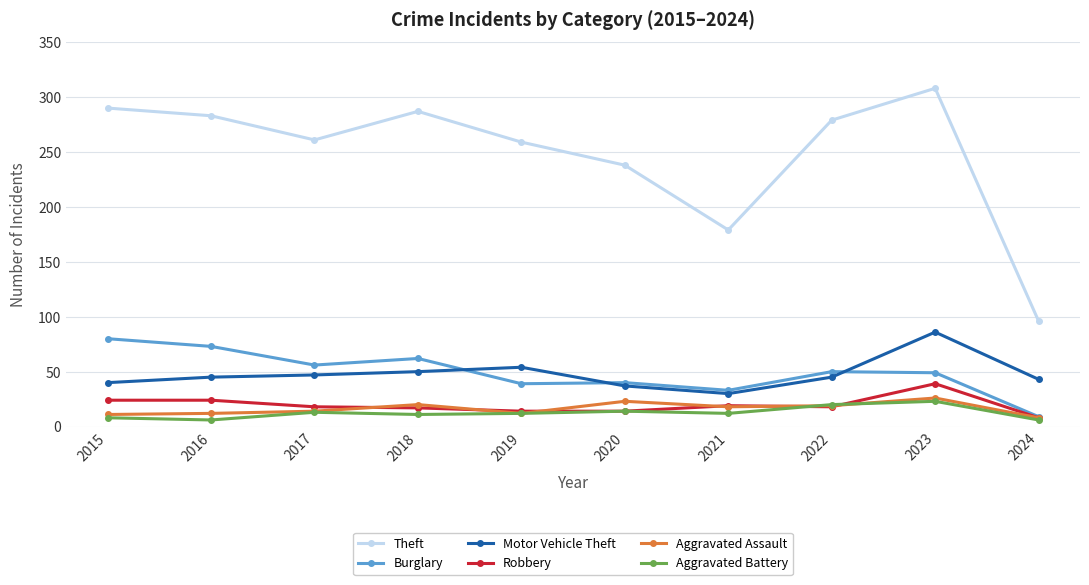

Rank the series by their maximum value, from lowest to highest.

Aggravated Battery, Aggravated Assault, Robbery, Burglary, Motor Vehicle Theft, Theft